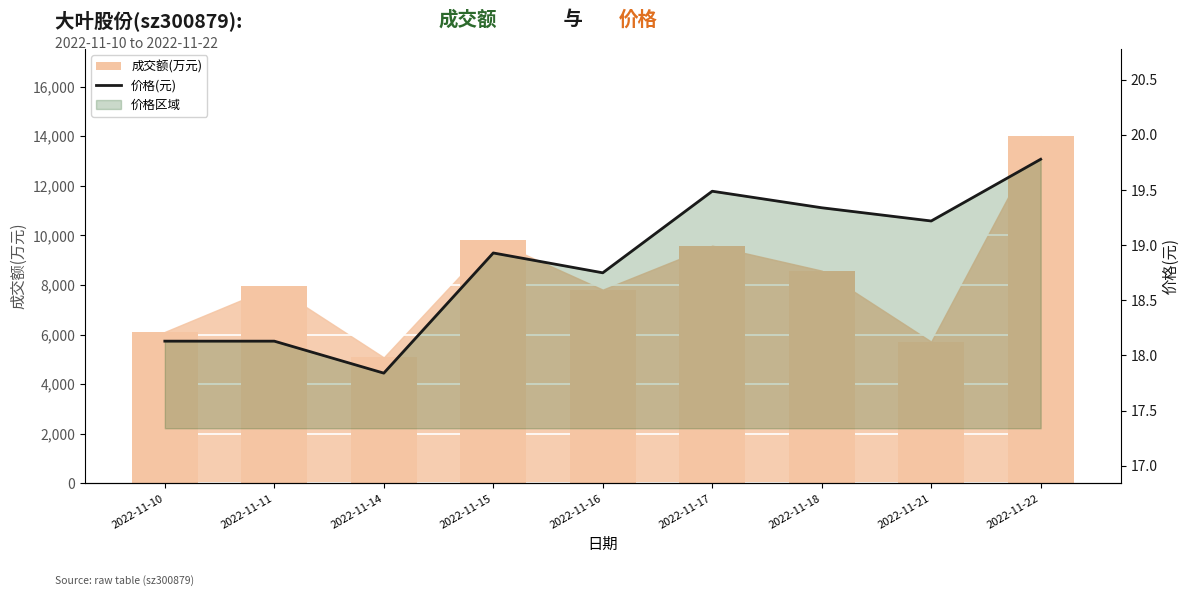

Reading left to right, list all the values displayed in this chart.

成交额(万元): 2022-11-10=6108.0	2022-11-11=7943.0	2022-11-14=5079.0	2022-11-15=9805.0	2022-11-16=7812.0	2022-11-17=9585.0	2022-11-18=8578.0	2022-11-21=5716.0	2022-11-22=14012.0
价格(元): 2022-11-10=18.1	2022-11-11=18.1	2022-11-14=17.8	2022-11-15=18.9	2022-11-16=18.8	2022-11-17=19.5	2022-11-18=19.3	2022-11-21=19.2	2022-11-22=19.8